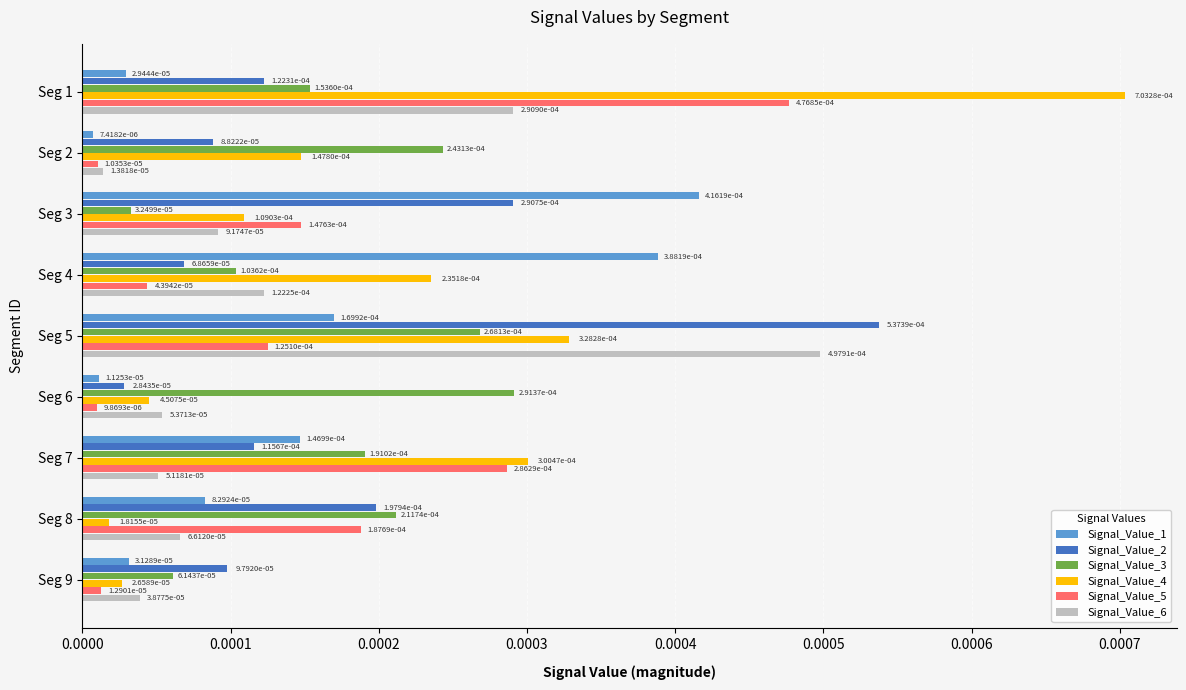

Which category has the highest value in the Signal_Value_4 series?

Seg 1